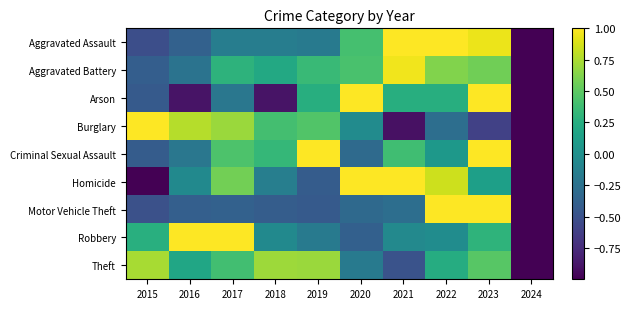

What is the difference between the highest and lowest values at 2016?

1.9